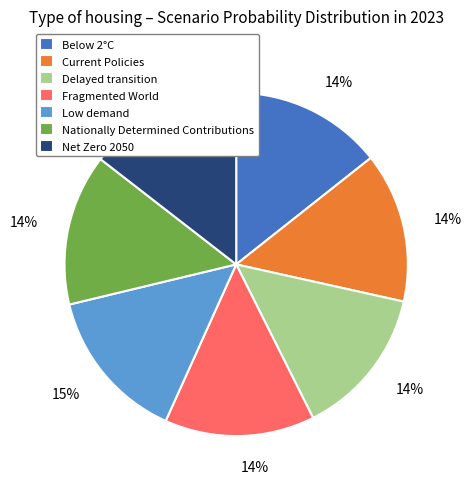

Is the sum of Below 2°C and Low demand greater than half?

No